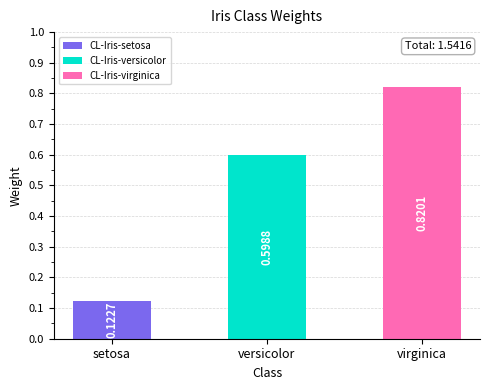

Between CL-Iris-versicolor and CL-Iris-setosa, which is larger?

CL-Iris-versicolor